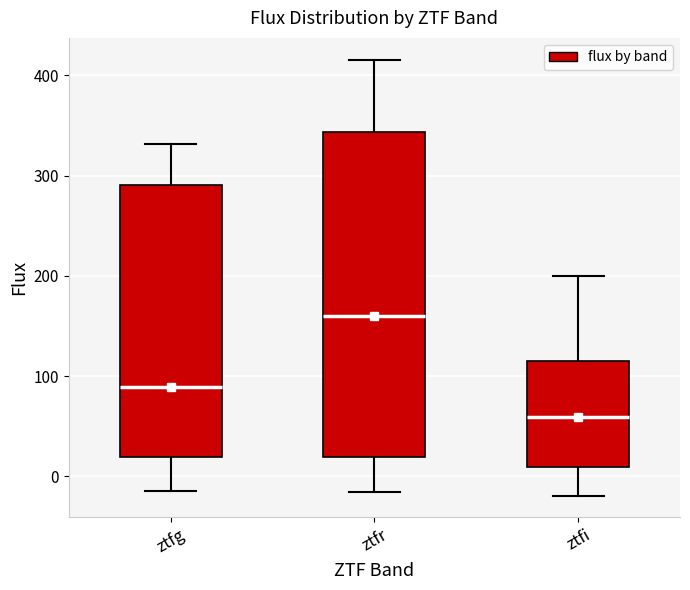

Which box's median line is the highest?

ztfr